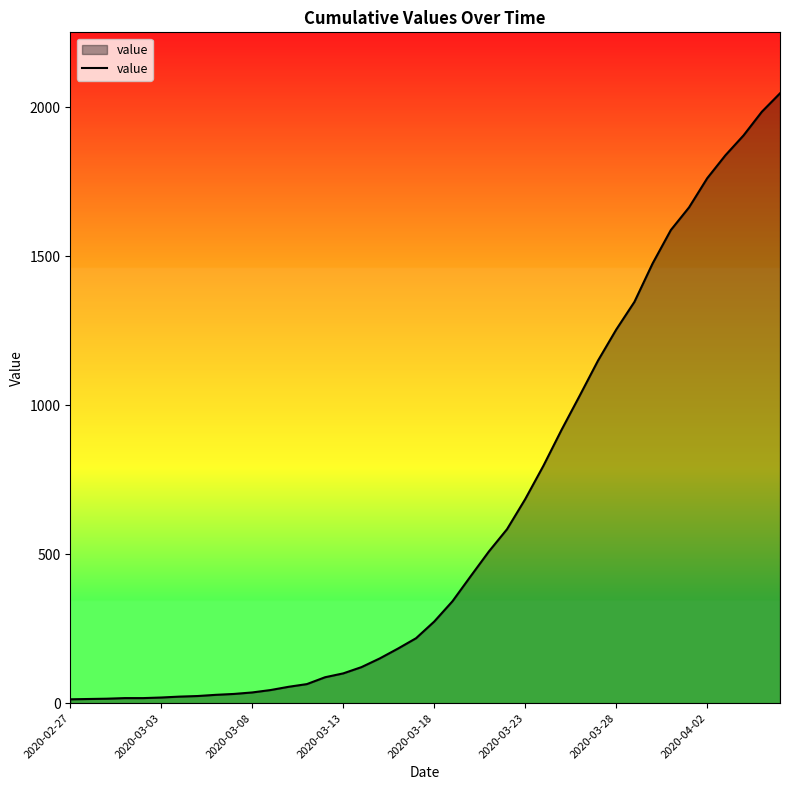

What is the maximum value shown in the chart?

2047